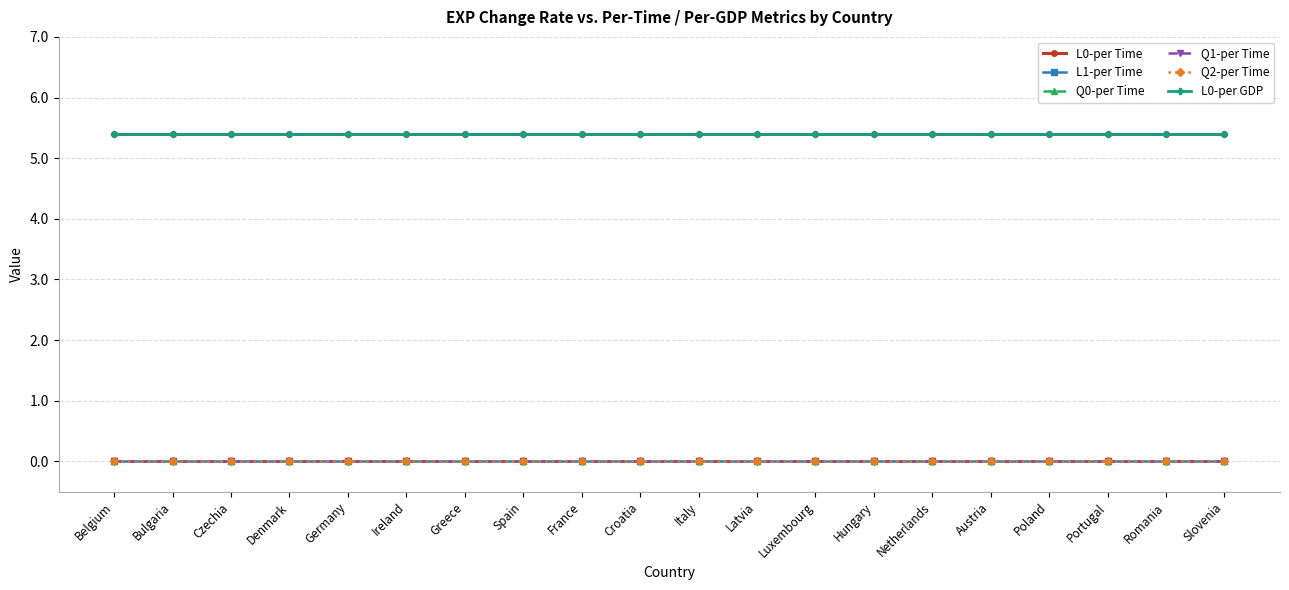

Does the chart have visible grid lines?

Yes